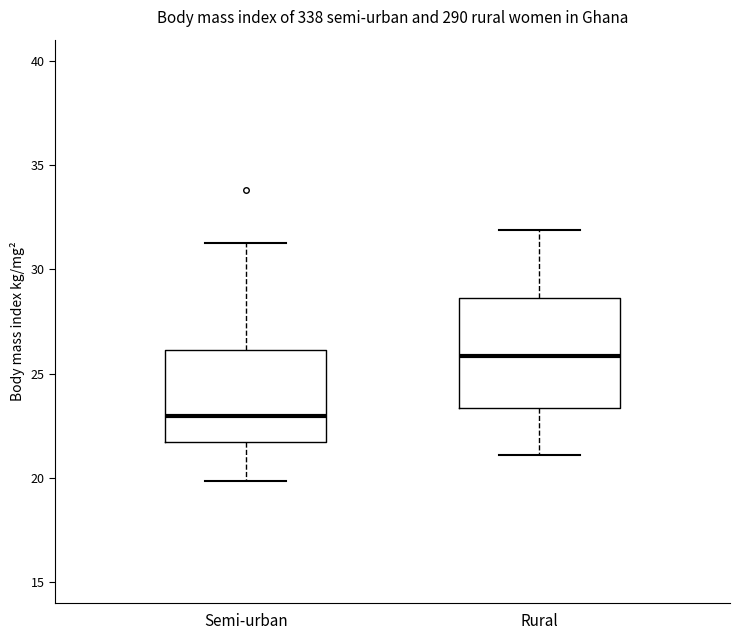

Which box's median line is the highest?

Rural